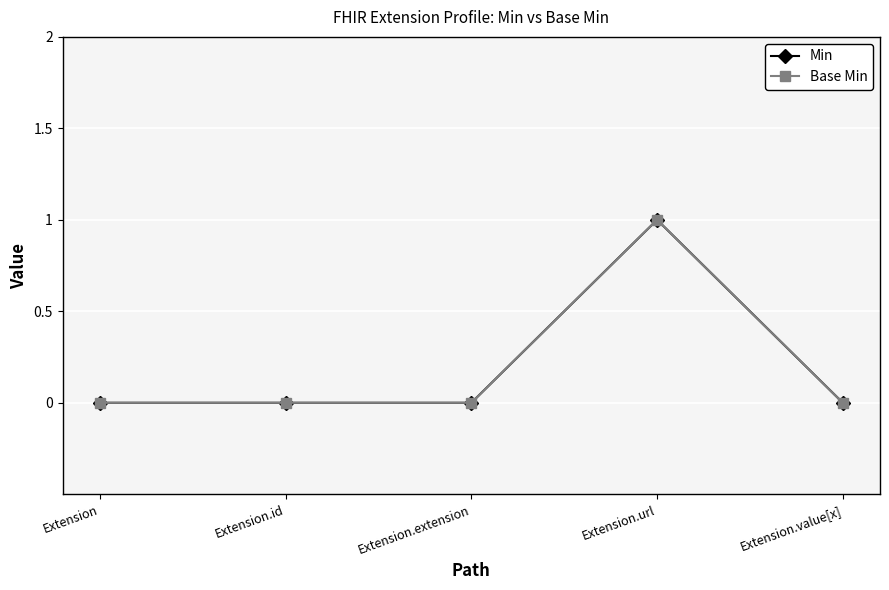

Is this an area chart (filled region under the line)?

No